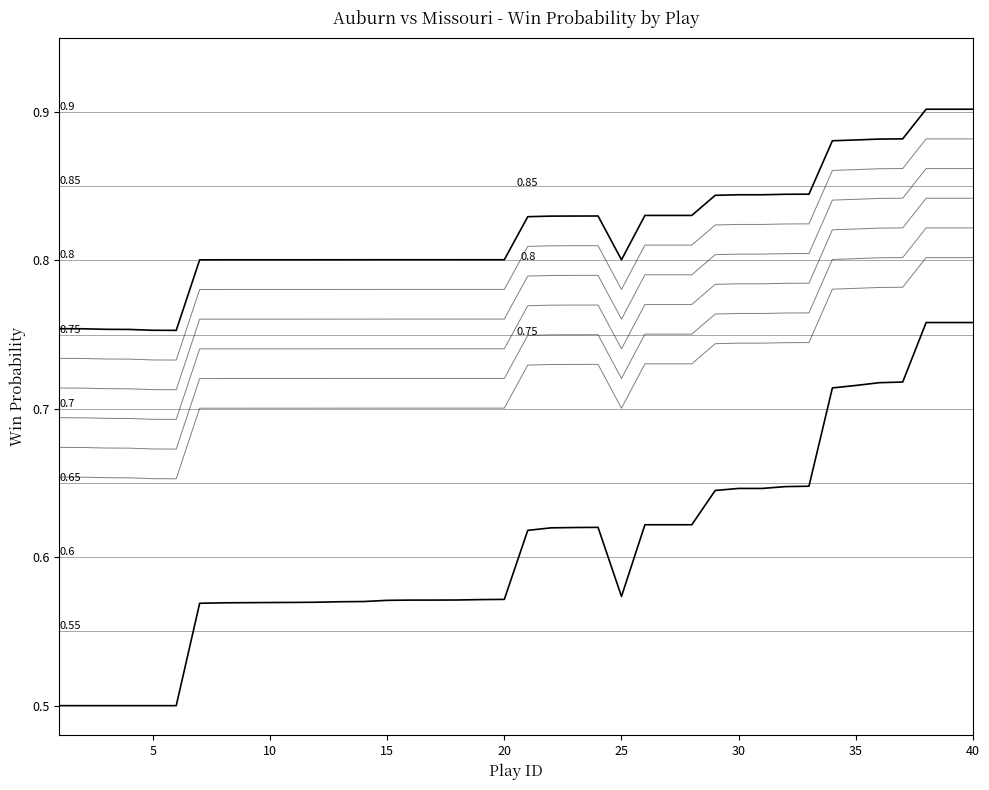

Which series has the largest total across all categories?

win_prob